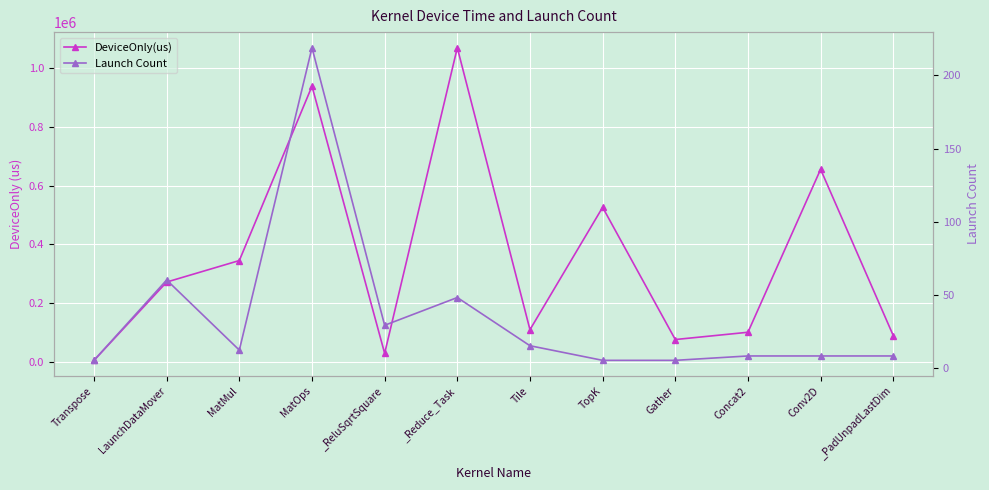

What is the label of the 5th point from the right?

TopK